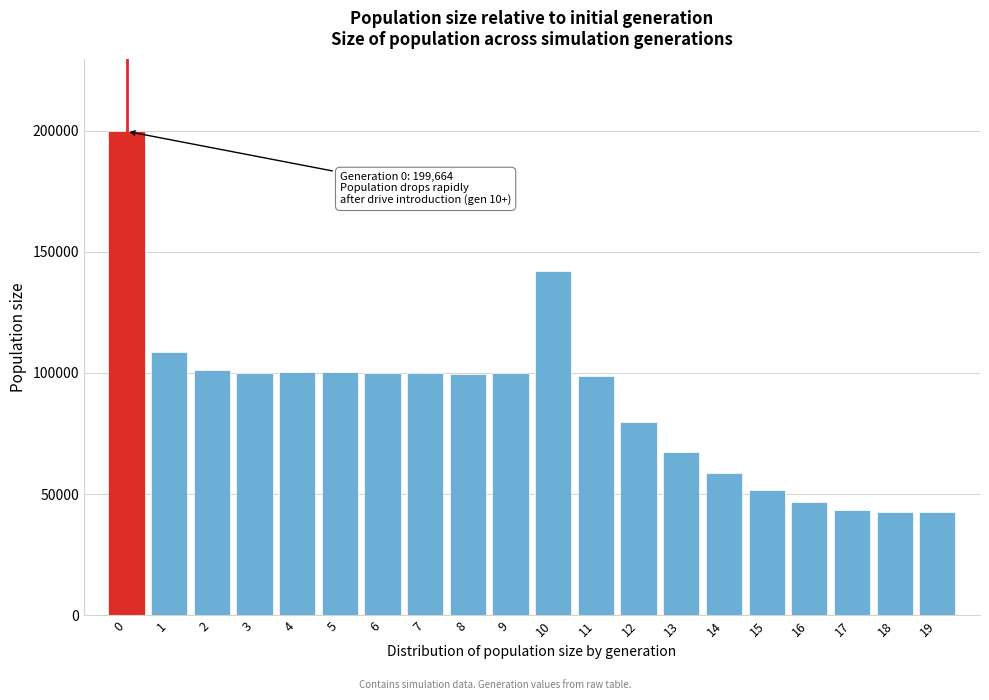

Which has a higher value, 17 or 3?

3